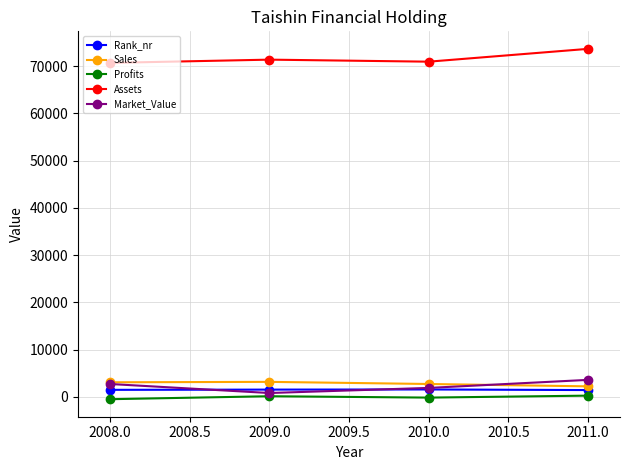

Which category has the highest value across all series?

2011.0